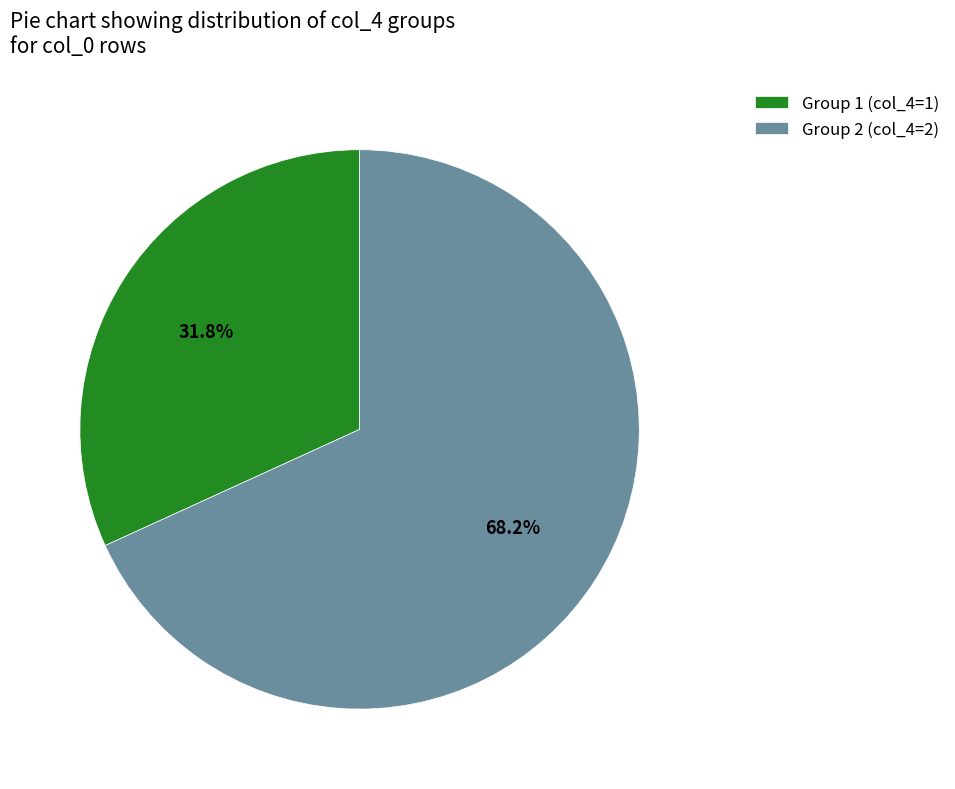

How many segments does this pie chart have?

2